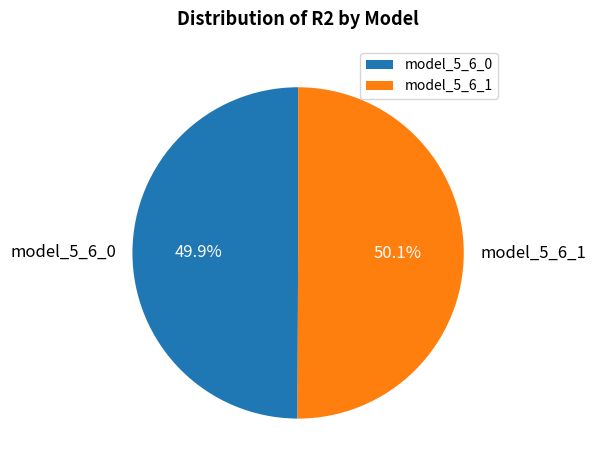

Count the number of slices in the pie.

2